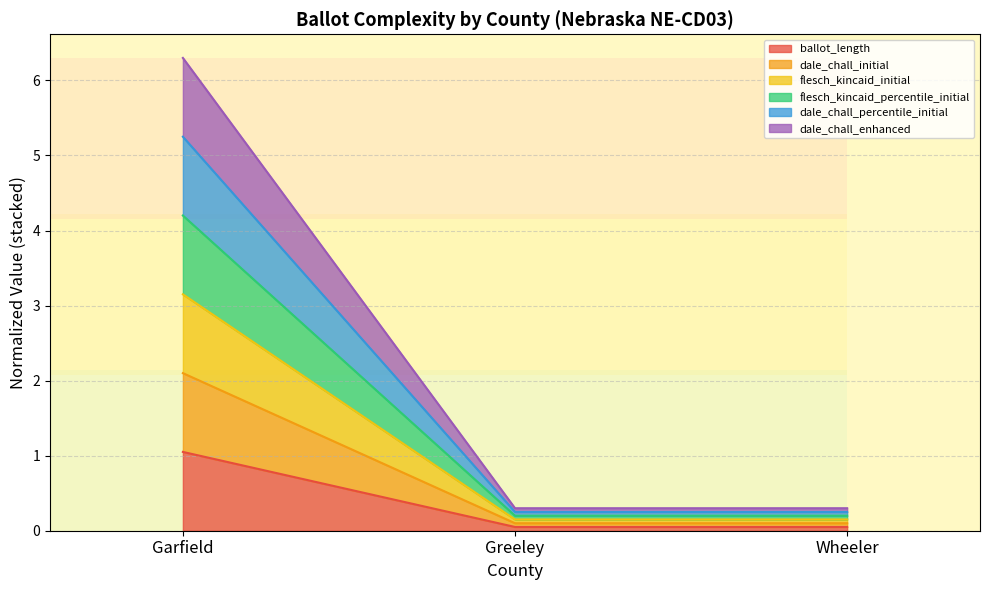

Which series has the largest range (max minus min)?

dale_chall_percentile_initial